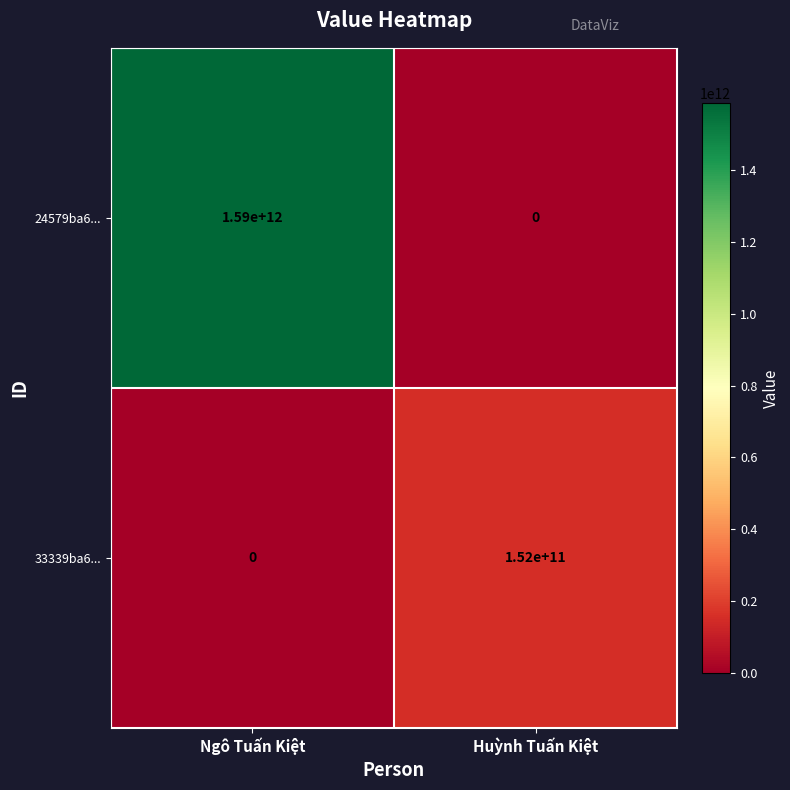

What is the difference between the maximum and minimum values in the 24579ba6... series?

1590000000000